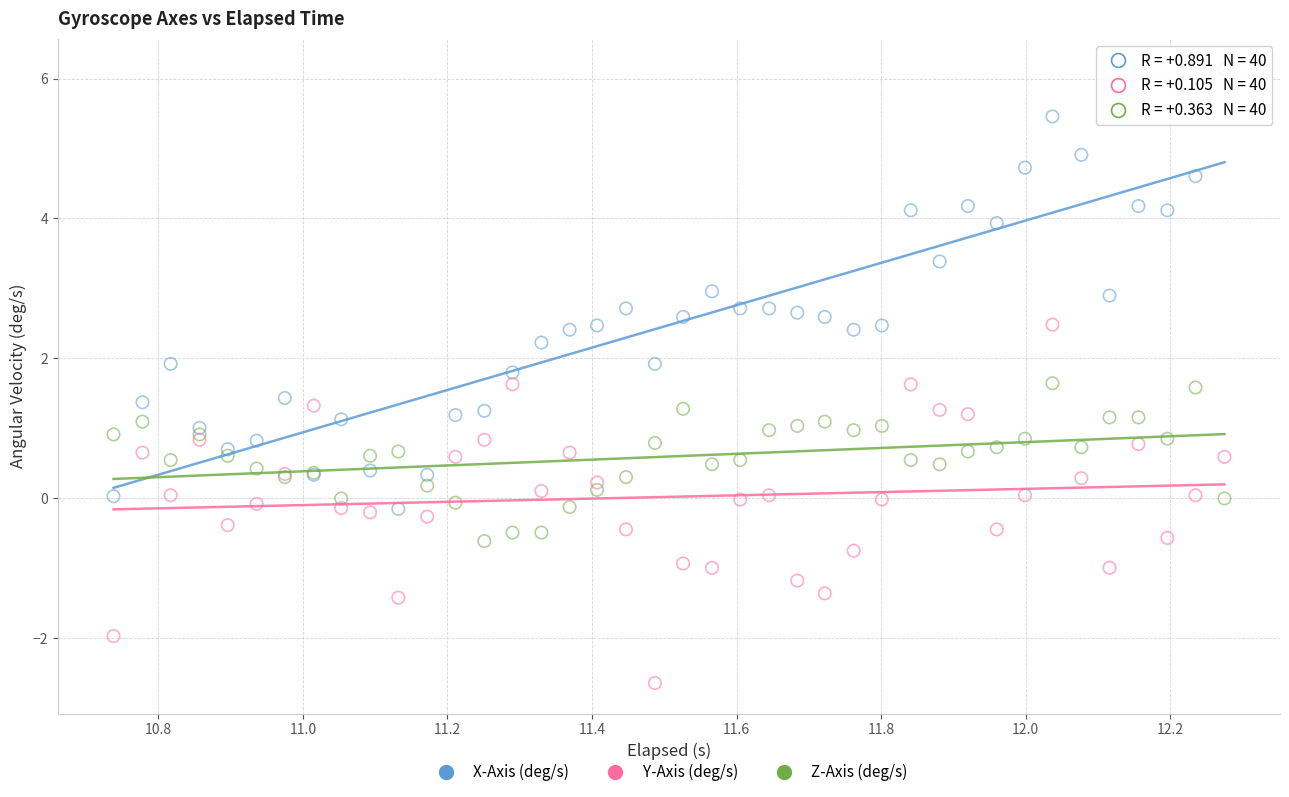

Which series has the largest Y range (max minus min)?

X-Axis (deg/s)